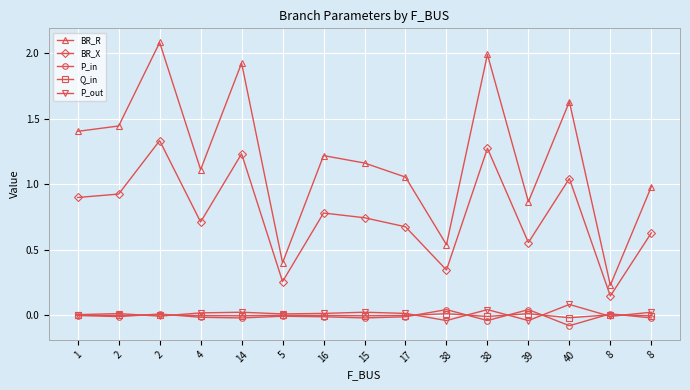

How many categories are shown in the chart?

15